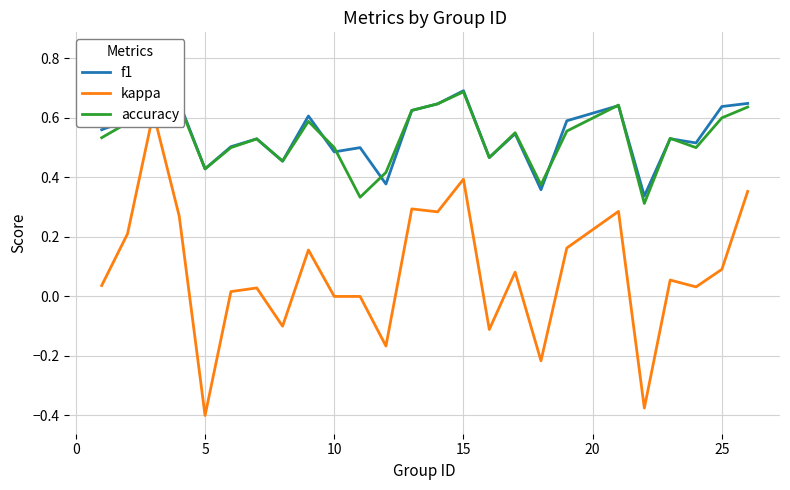

True or false: accuracy and f1 intersect in this chart.

True